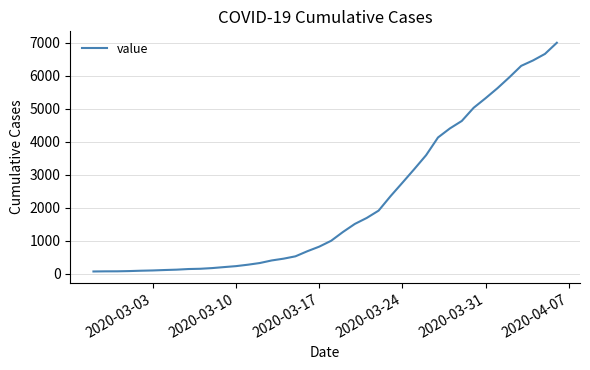

What is the difference between the maximum and minimum values?

6931